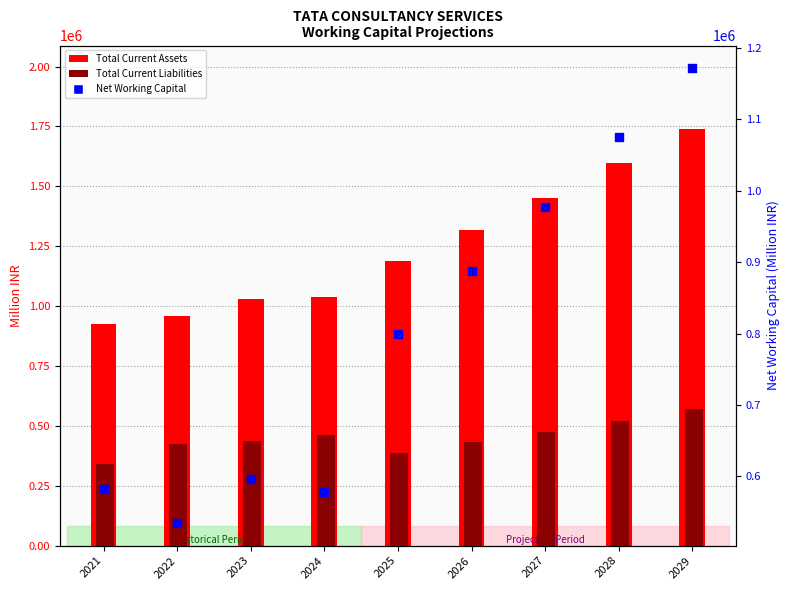

Which series has the widest spread of Y values?

Total Current Assets